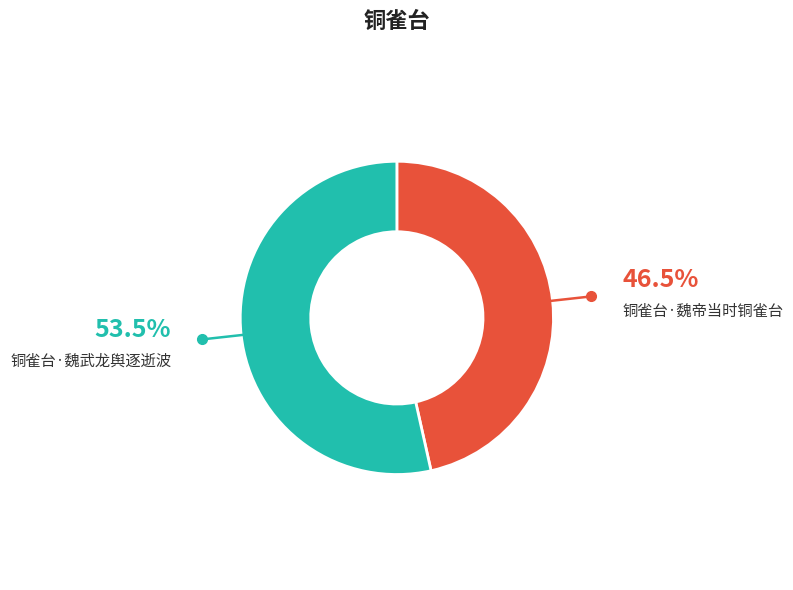

Which category has the biggest portion of the pie?

铜雀台·魏武龙舆逐逝波